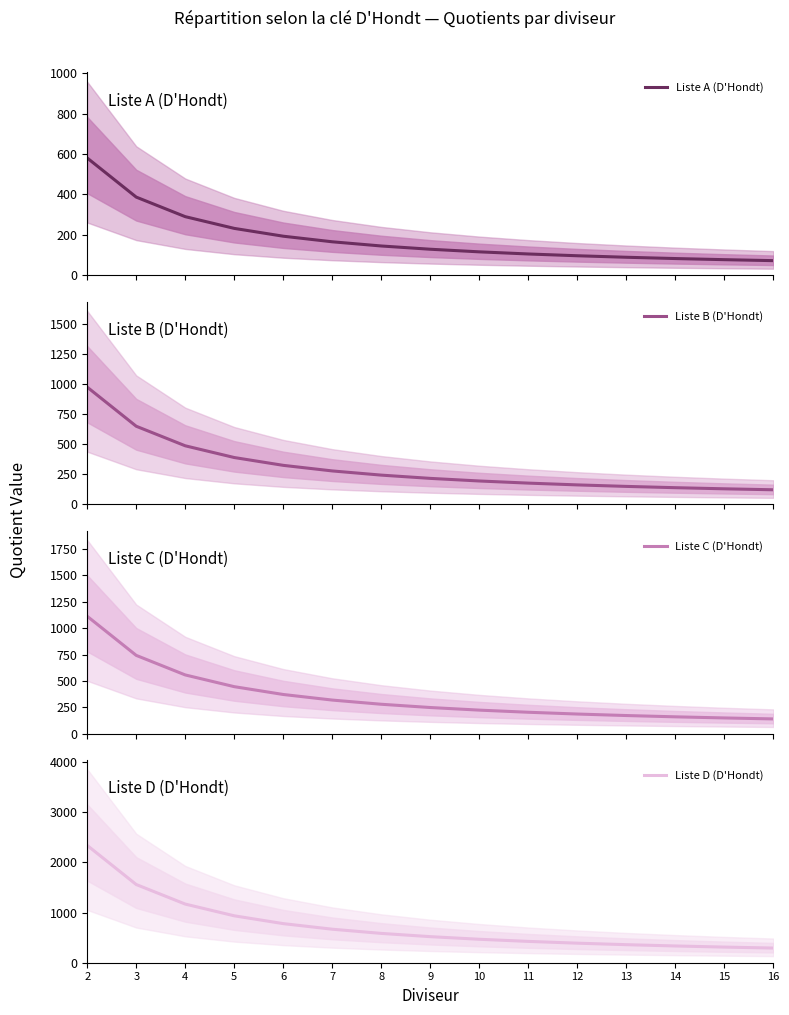

How many categories are shown in the chart?

15